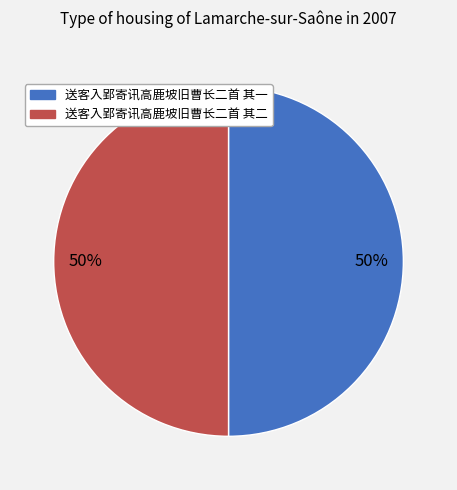

What percentage is the 送客入郢寄讯高鹿坡旧曹长二首 其一 slice, to the nearest percent?

50%